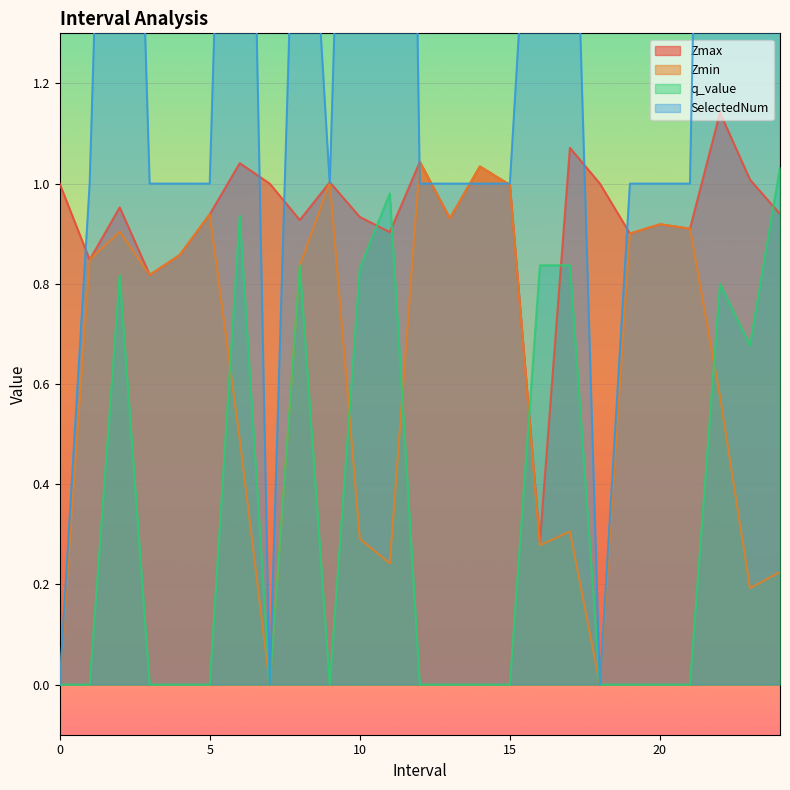

At which category does q_value reach its first local valley?

7